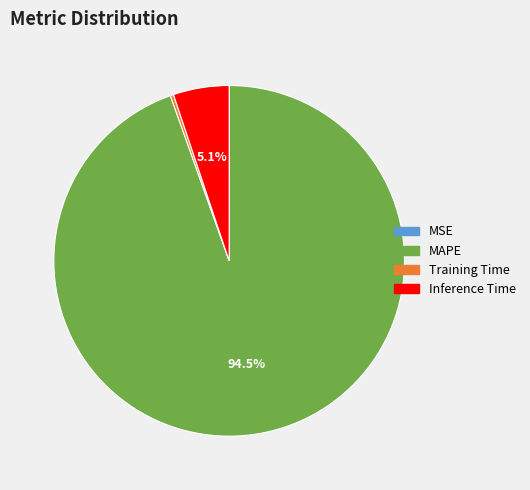

Which category has the biggest portion of the pie?

MAPE